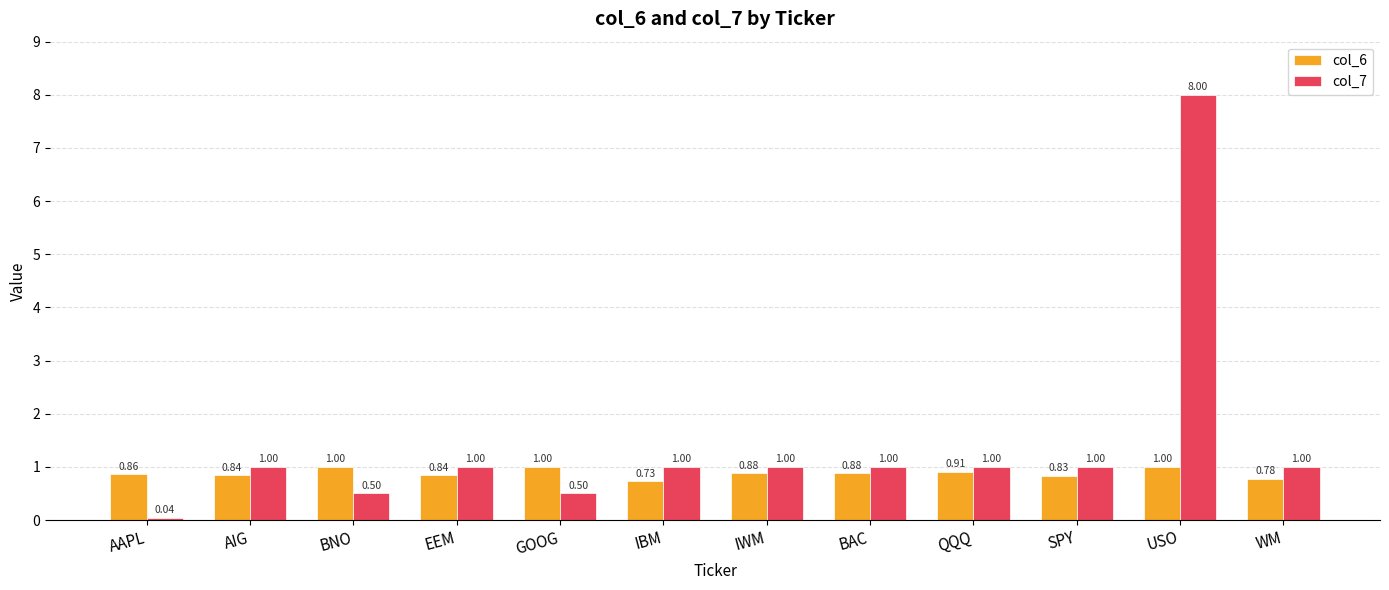

What are all the series names shown in the legend?

col_6, col_7